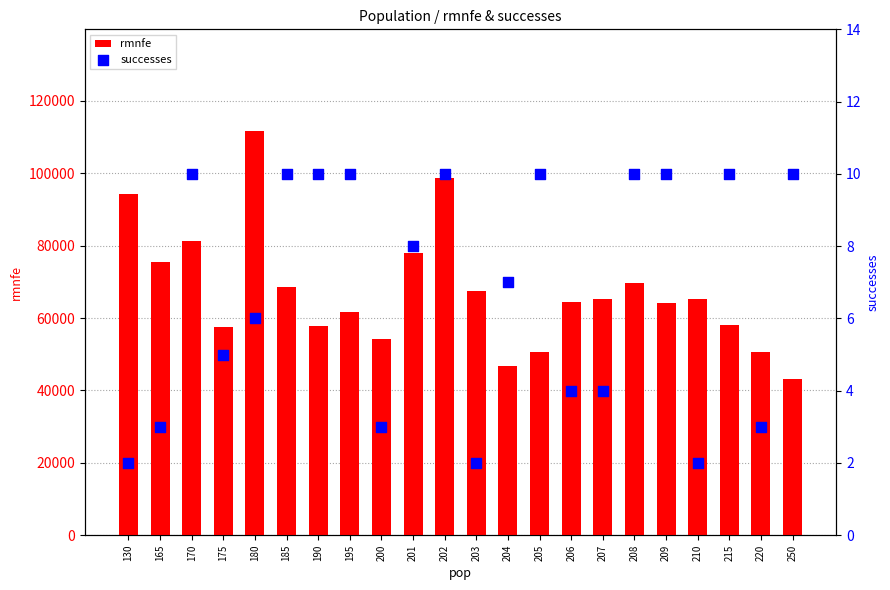

At how many categories does at least one series exceed 40837?

22